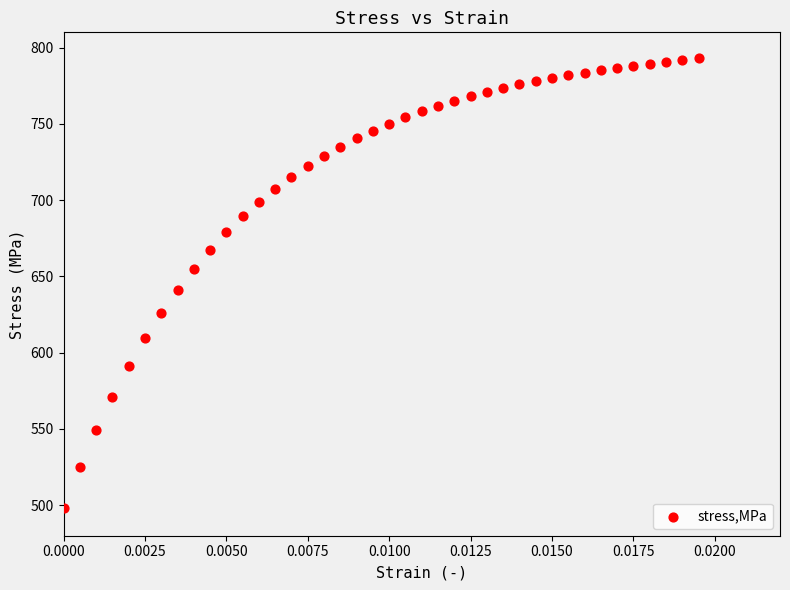

What is the range of Y values (max minus min)?

294.7